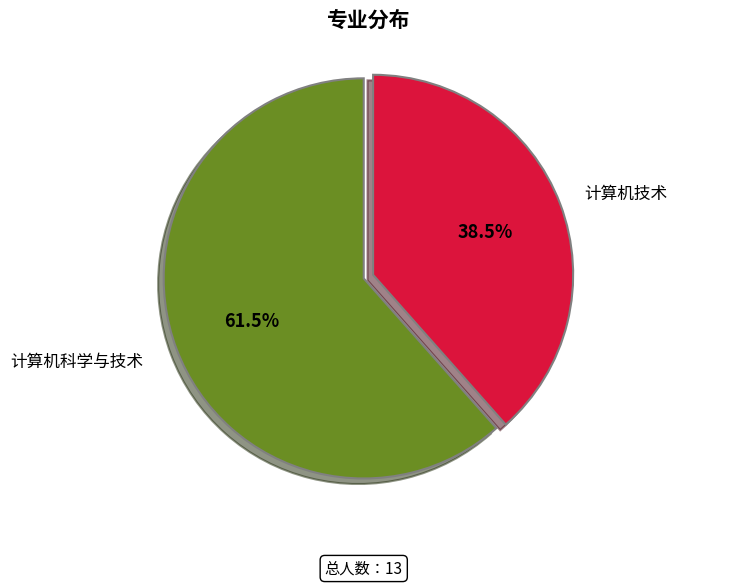

Is there a majority slice in this chart?

Yes